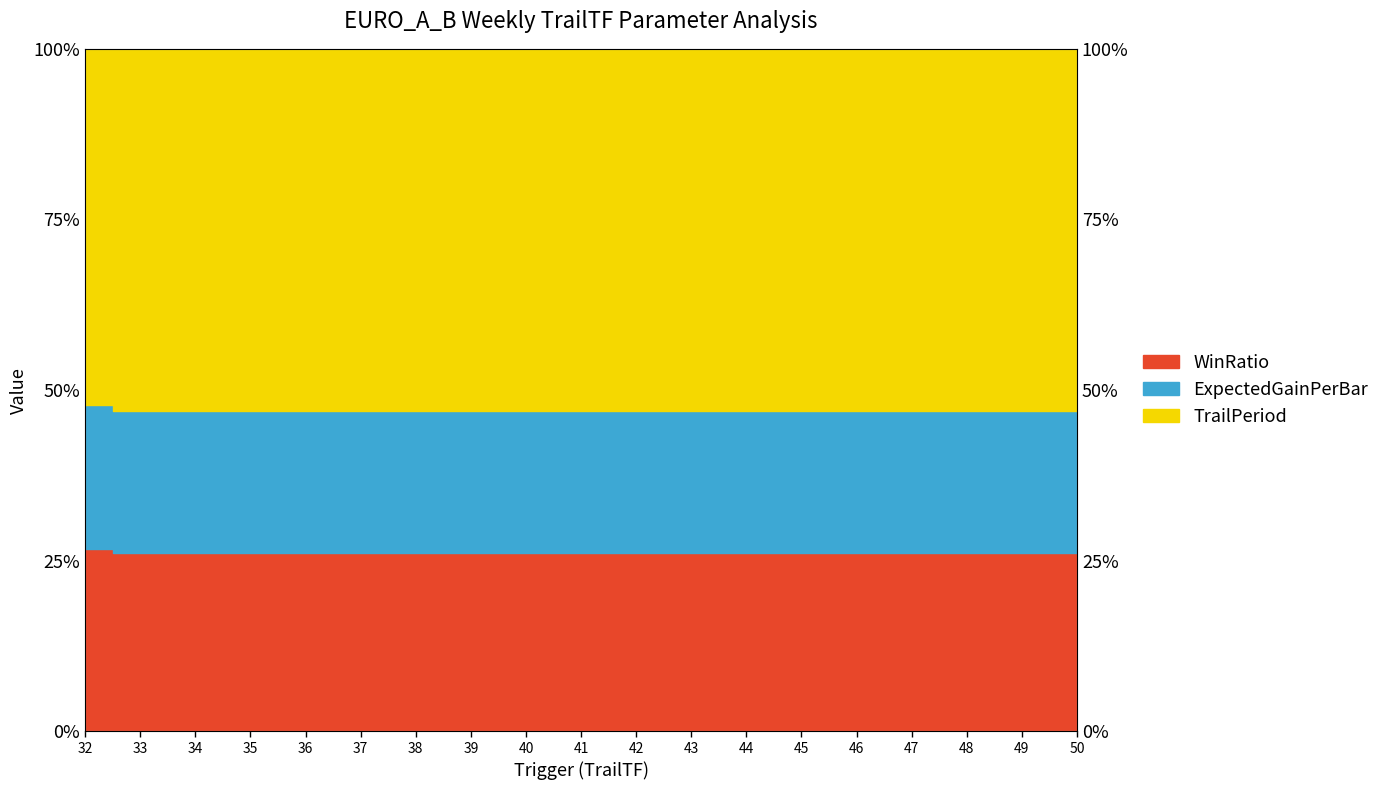

What is the spread (max minus min) of values at 45?

0.2